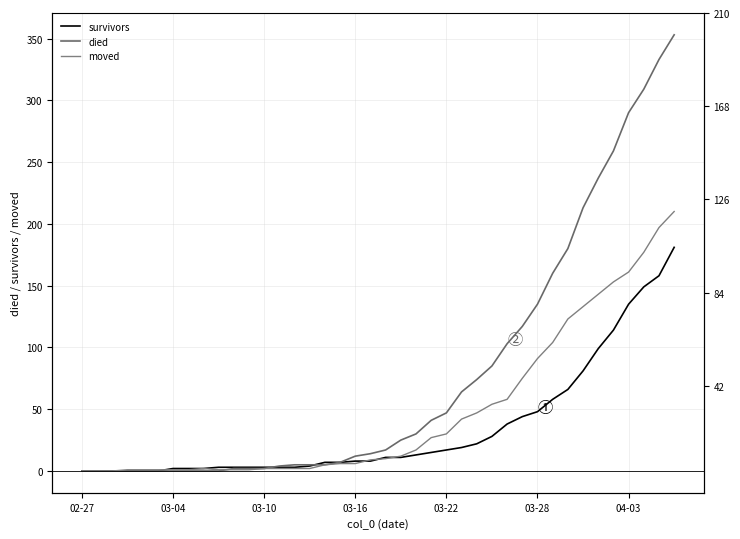

True or false: died has a value of 0 at 8.

True